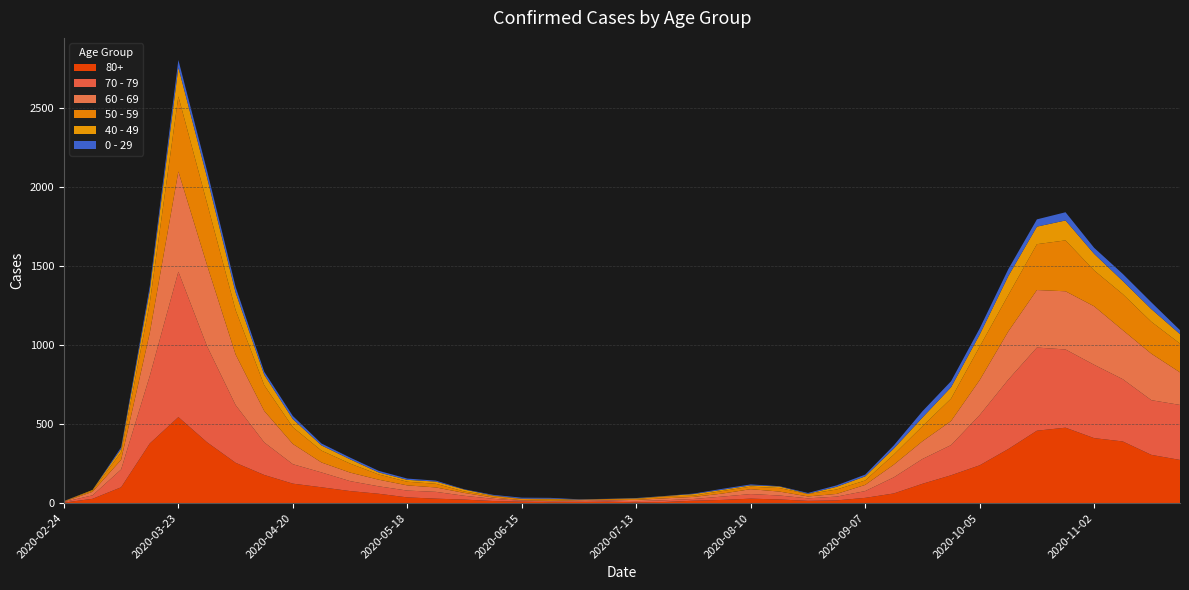

Reading left to right, list all the values displayed in this chart.

80+: 2020-02-24=3	2020-03-02=27	2020-03-09=100	2020-03-16=377	2020-03-23=544	2020-03-30=385	2020-04-06=255	2020-04-13=178	2020-04-20=123	2020-04-27=100	2020-05-04=76	2020-05-11=59	2020-05-18=36	2020-05-25=28	2020-06-01=22	2020-06-08=13	2020-06-15=9	2020-06-22=6	2020-06-29=7	2020-07-06=9	2020-07-13=5	2020-07-20=7	2020-07-27=15	2020-08-03=20	2020-08-10=28	2020-08-17=23	2020-08-24=14	2020-08-31=17	2020-09-07=33	2020-09-14=61	2020-09-21=122	2020-09-28=176	2020-10-05=239	2020-10-12=342	2020-10-19=458	2020-10-26=477	2020-11-02=411	2020-11-09=390	2020-11-16=305	2020-11-23=273
70 - 79: 2020-02-24=4	2020-03-02=22	2020-03-09=113	2020-03-16=427	2020-03-23=920	2020-03-30=608	2020-04-06=365	2020-04-13=206	2020-04-20=123	2020-04-27=94	2020-05-04=63	2020-05-11=47	2020-05-18=43	2020-05-25=43	2020-06-01=24	2020-06-08=14	2020-06-15=6	2020-06-22=5	2020-06-29=5	2020-07-06=8	2020-07-13=7	2020-07-20=11	2020-07-27=11	2020-08-03=21	2020-08-10=29	2020-08-17=25	2020-08-24=16	2020-08-31=24	2020-09-07=43	2020-09-14=102	2020-09-21=157	2020-09-28=191	2020-10-05=318	2020-10-12=439	2020-10-19=526	2020-10-26=495	2020-11-02=464	2020-11-09=394	2020-11-16=346	2020-11-23=348
60 - 69: 2020-02-24=2	2020-03-02=22	2020-03-09=61	2020-03-16=272	2020-03-23=634	2020-03-30=514	2020-04-06=320	2020-04-13=199	2020-04-20=128	2020-04-27=63	2020-05-04=54	2020-05-11=42	2020-05-18=33	2020-05-25=28	2020-06-01=18	2020-06-08=8	2020-06-15=3	2020-06-22=3	2020-06-29=6	2020-07-06=3	2020-07-13=8	2020-07-20=12	2020-07-27=13	2020-08-03=19	2020-08-10=31	2020-08-17=25	2020-08-24=12	2020-08-31=17	2020-09-07=39	2020-09-14=80	2020-09-21=112	2020-09-28=152	2020-10-05=221	2020-10-12=305	2020-10-19=364	2020-10-26=368	2020-11-02=370	2020-11-09=310	2020-11-16=294	2020-11-23=206
50 - 59: 2020-02-24=3	2020-03-02=7	2020-03-09=48	2020-03-16=190	2020-03-23=475	2020-03-30=392	2020-04-06=281	2020-04-13=163	2020-04-20=106	2020-04-27=75	2020-05-04=57	2020-05-11=33	2020-05-18=23	2020-05-25=23	2020-06-01=9	2020-06-08=10	2020-06-15=8	2020-06-22=9	2020-06-29=3	2020-07-06=5	2020-07-13=6	2020-07-20=12	2020-07-27=8	2020-08-03=16	2020-08-10=16	2020-08-17=22	2020-08-24=15	2020-08-31=28	2020-09-07=28	2020-09-14=64	2020-09-21=95	2020-09-28=142	2020-10-05=212	2020-10-12=230	2020-10-19=290	2020-10-26=322	2020-11-02=227	2020-11-09=228	2020-11-16=202	2020-11-23=182
40 - 49: 2020-02-24=0	2020-03-02=5	2020-03-09=21	2020-03-16=79	2020-03-23=183	2020-03-30=163	2020-04-06=111	2020-04-13=66	2020-04-20=51	2020-04-27=33	2020-05-04=27	2020-05-11=13	2020-05-18=12	2020-05-25=14	2020-06-01=12	2020-06-08=3	2020-06-15=2	2020-06-22=5	2020-06-29=1	2020-07-06=1	2020-07-13=4	2020-07-20=2	2020-07-27=10	2020-08-03=8	2020-08-10=8	2020-08-17=10	2020-08-24=2	2020-08-31=17	2020-09-07=26	2020-09-14=38	2020-09-21=55	2020-09-28=72	2020-10-05=76	2020-10-12=120	2020-10-19=111	2020-10-26=126	2020-11-02=105	2020-11-09=83	2020-11-16=80	2020-11-23=60
0 - 29: 2020-02-24=1	2020-03-02=0	2020-03-09=10	2020-03-16=25	2020-03-23=47	2020-03-30=42	2020-04-06=36	2020-04-13=19	2020-04-20=20	2020-04-27=12	2020-05-04=11	2020-05-11=10	2020-05-18=8	2020-05-25=6	2020-06-01=2	2020-06-08=4	2020-06-15=6	2020-06-22=5	2020-06-29=2	2020-07-06=1	2020-07-13=2	2020-07-20=1	2020-07-27=3	2020-08-03=6	2020-08-10=6	2020-08-17=2	2020-08-24=5	2020-08-31=9	2020-09-07=11	2020-09-14=20	2020-09-21=40	2020-09-28=38	2020-10-05=39	2020-10-12=44	2020-10-19=46	2020-10-26=52	2020-11-02=38	2020-11-09=45	2020-11-16=43	2020-11-23=25